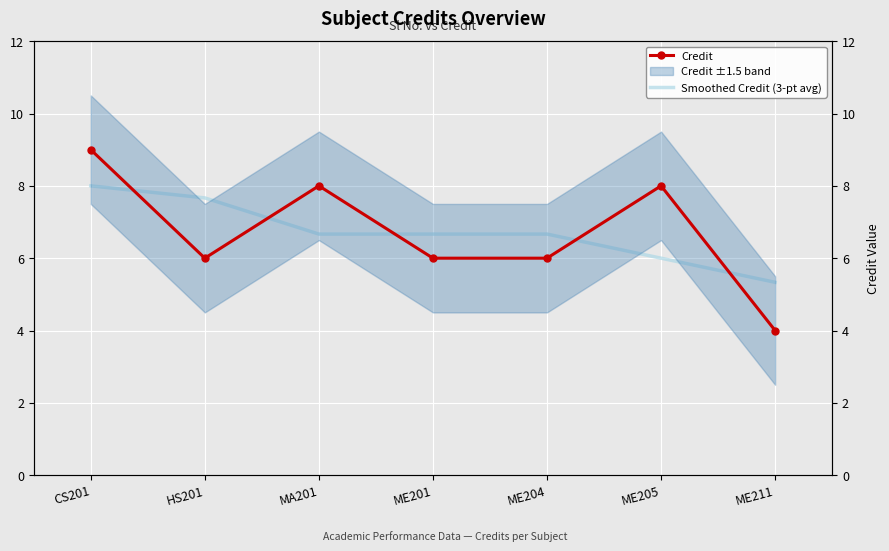

How many lines are shown in the chart?

2